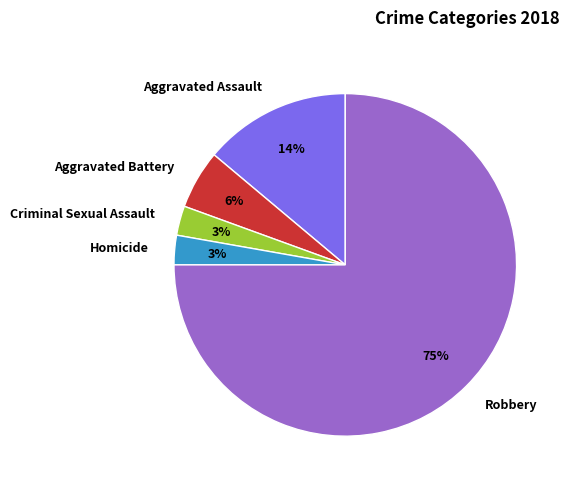

Which slice represents more than half of the pie?

Robbery